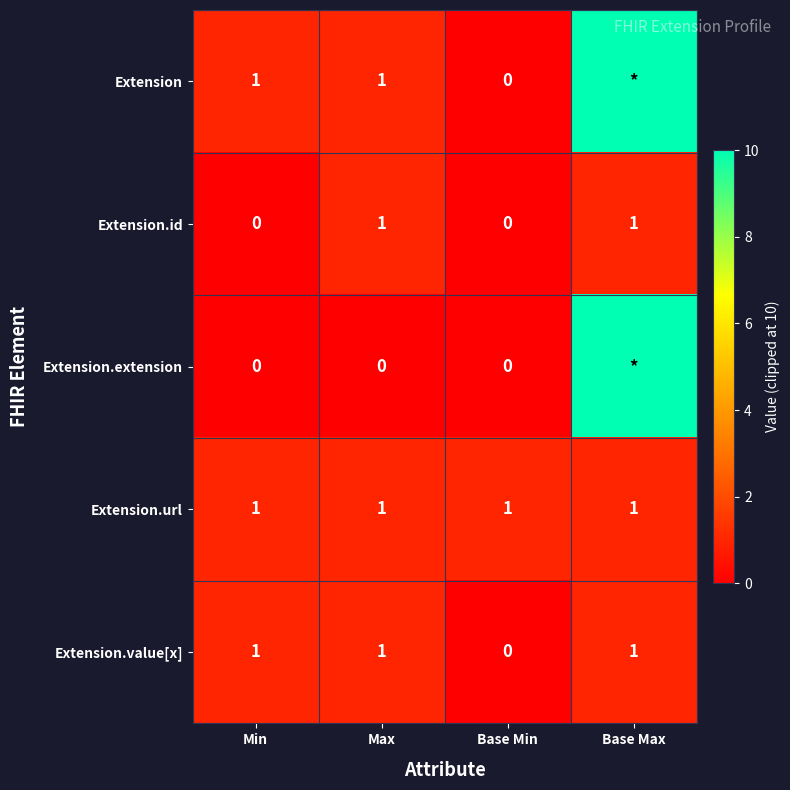

The Extension.value[x] series shows 0 at Min. True or false?

False